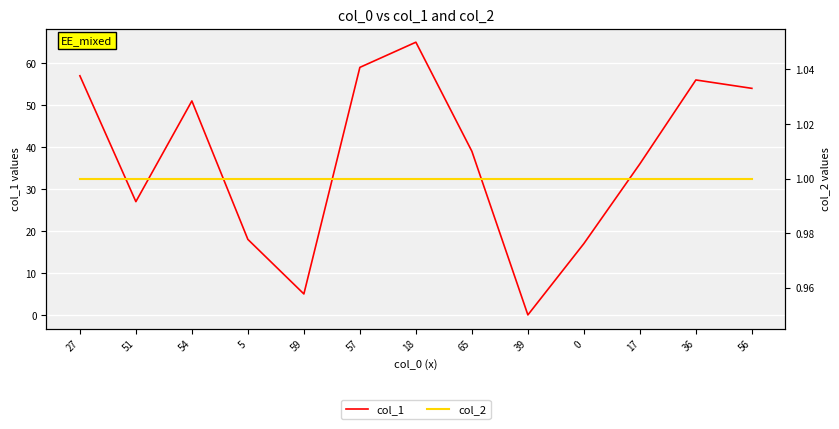

True or false: col_2 and col_1 intersect in this chart.

True